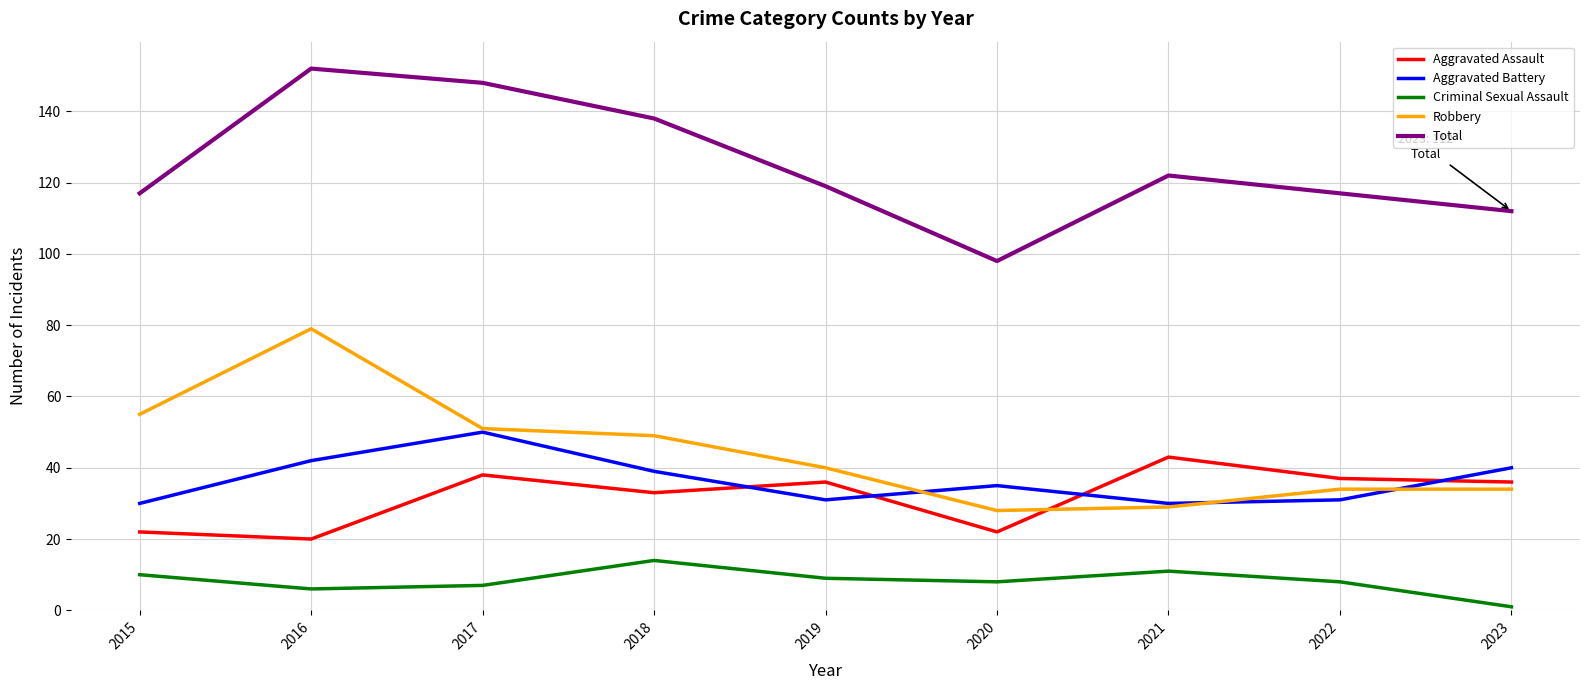

Reading left to right, what are all the values shown in this chart?

Aggravated Assault: 22	20	38	33	36	22	43	37	36
Aggravated Battery: 30	42	50	39	31	35	30	31	40
Criminal Sexual Assault: 10	6	7	14	9	8	11	8	1
Robbery: 55	79	51	49	40	28	29	34	34
Total: 117	152	148	138	119	98	122	117	112